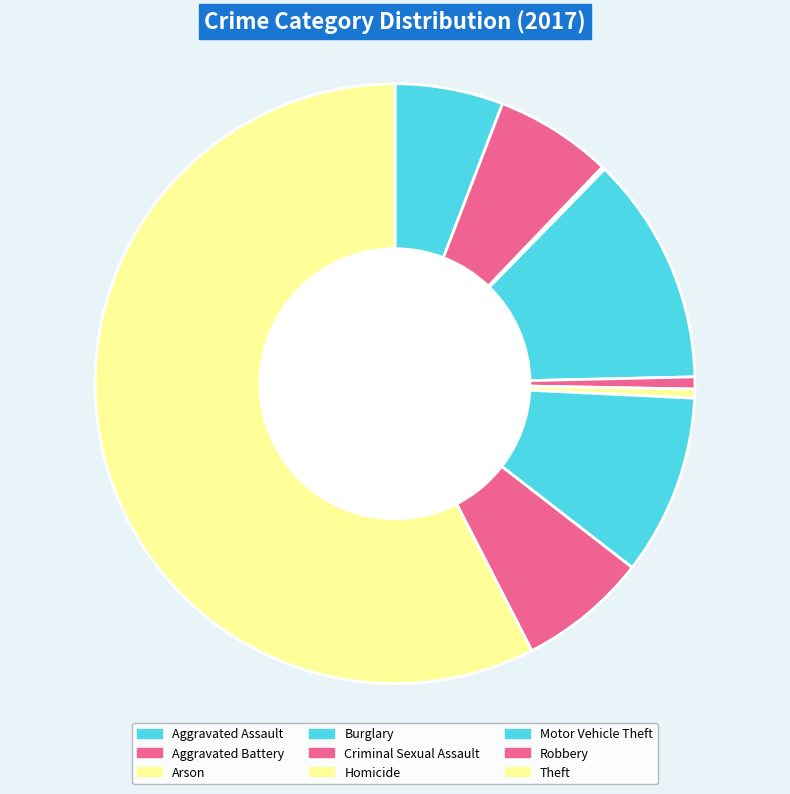

To the nearest percent, what portion does Motor Vehicle Theft represent?

10%